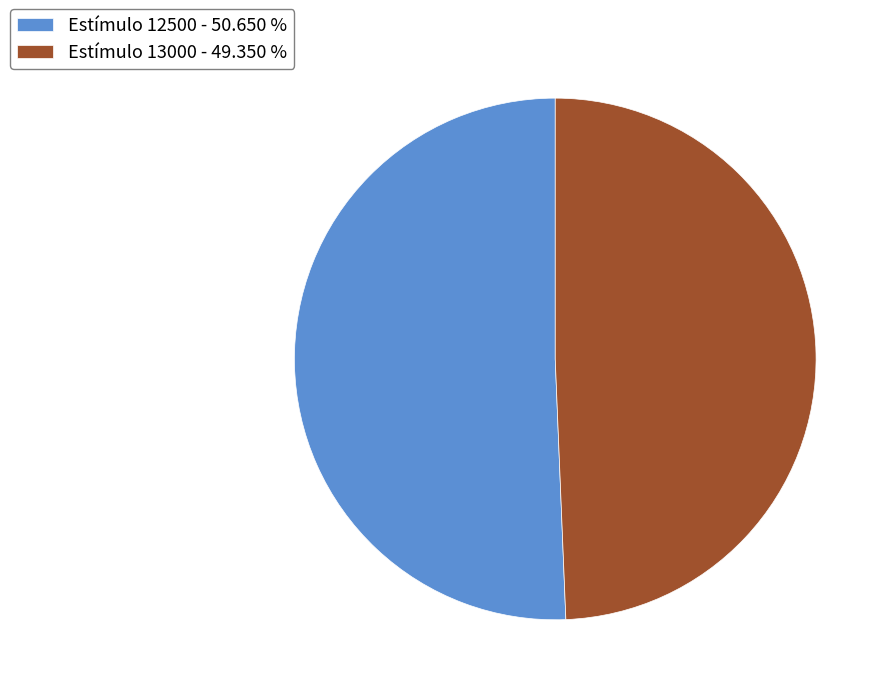

Which slice represents more than half of the pie?

Estímulo 12500 - 50.650 %